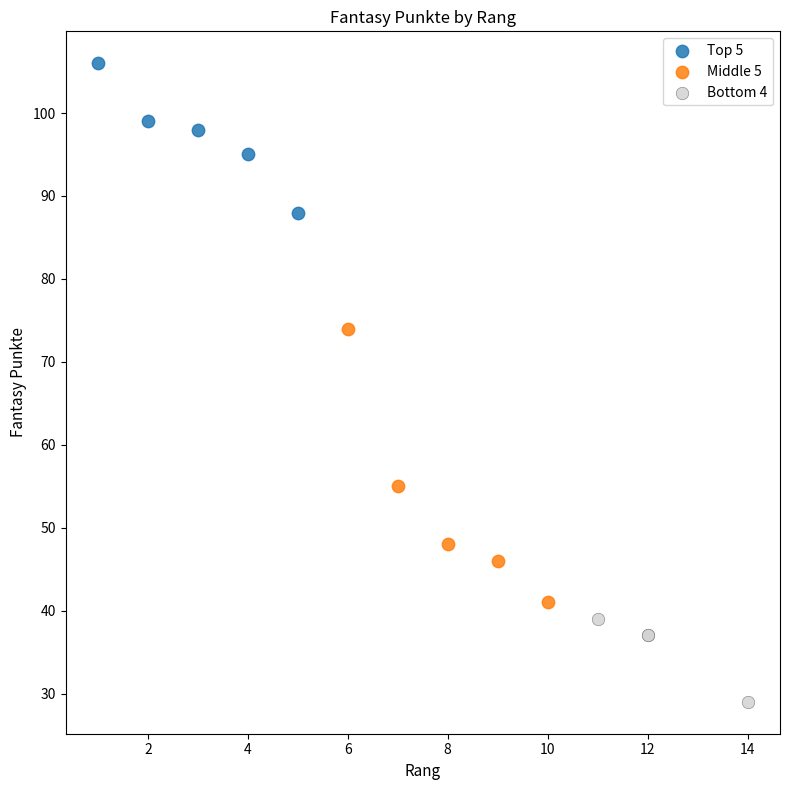

Which series reaches the maximum Y coordinate?

Top 5